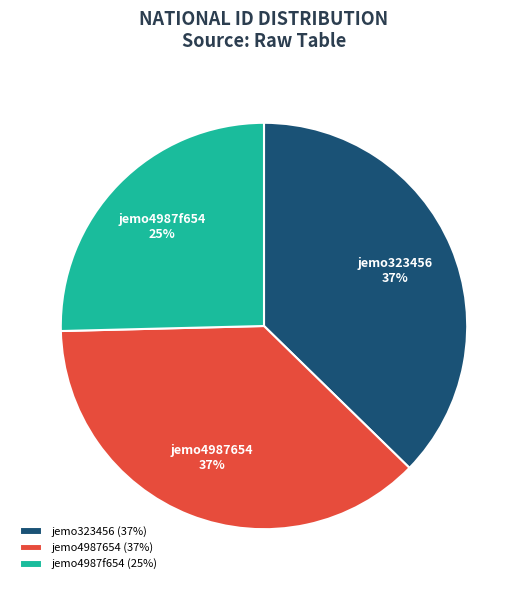

Is jemo4987654 the majority of the pie?

No